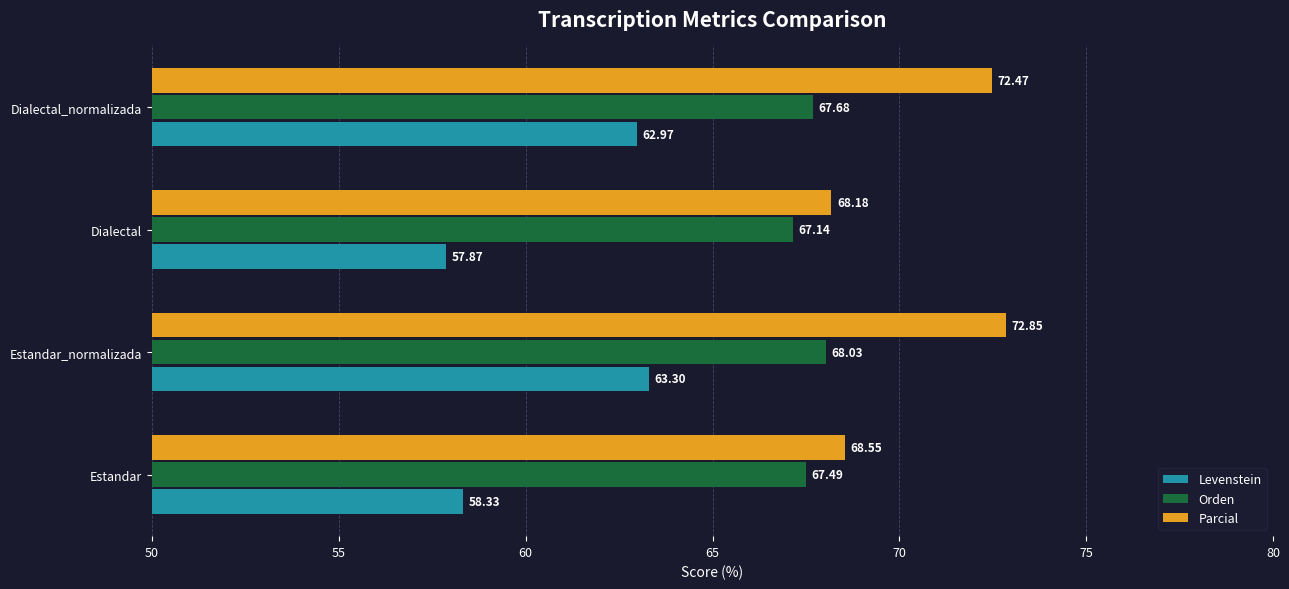

At which label is Orden closest to 67?

Dialectal